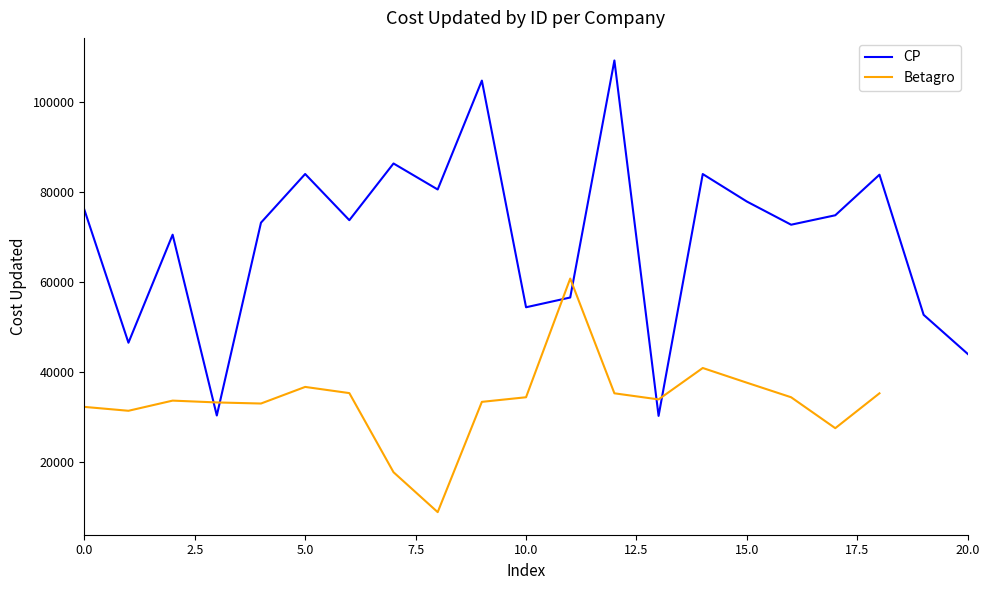

What is the change in value from 11 to 13?

-26328